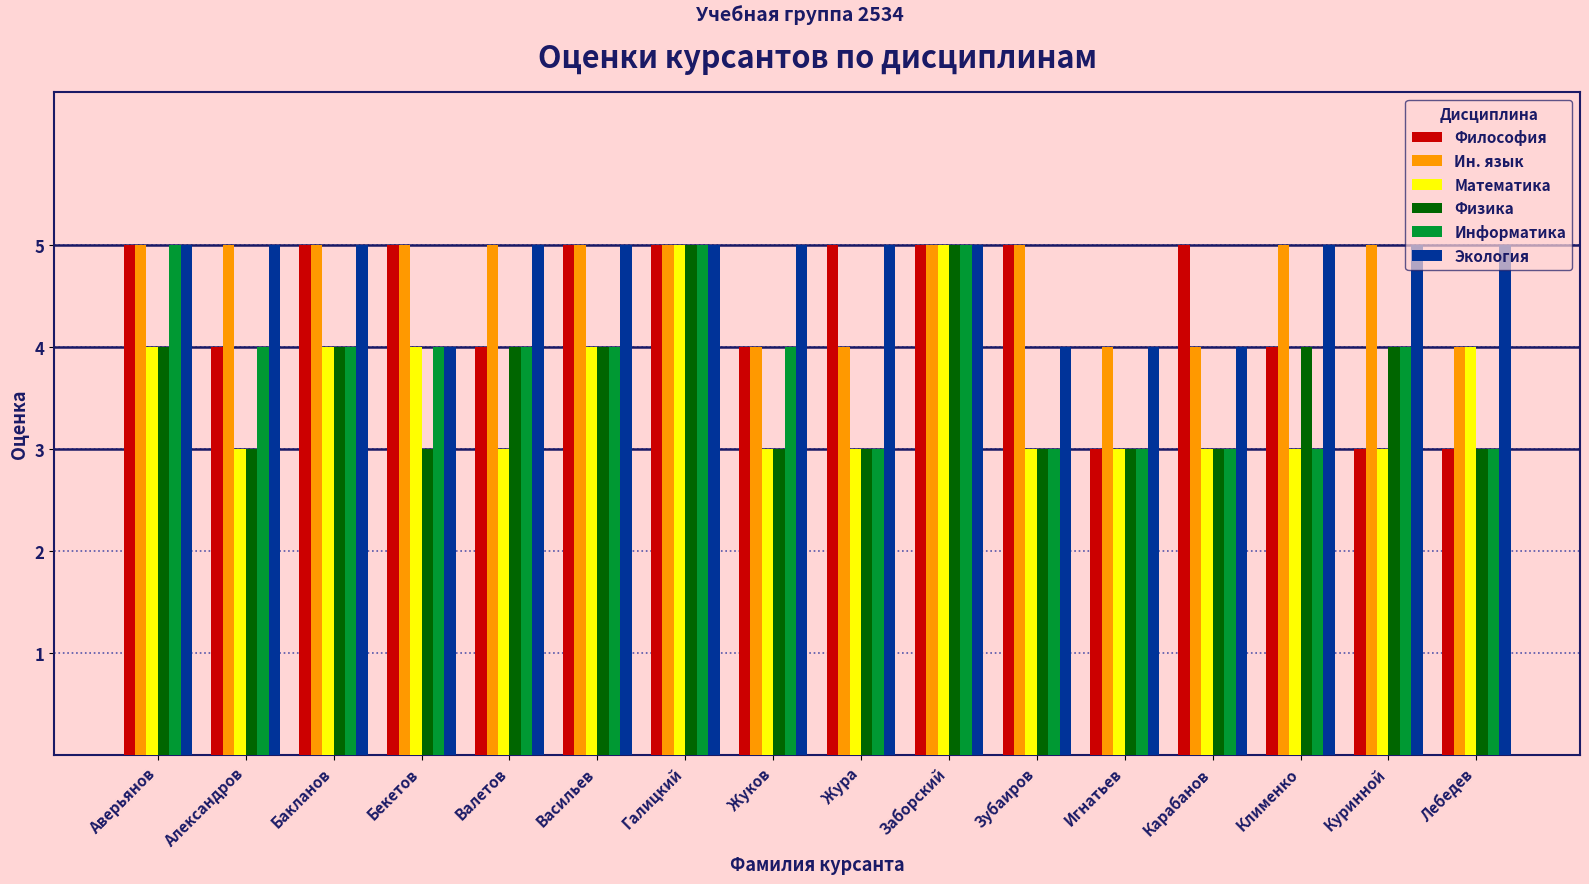

What is the total value across all series at Зубаиров?

23